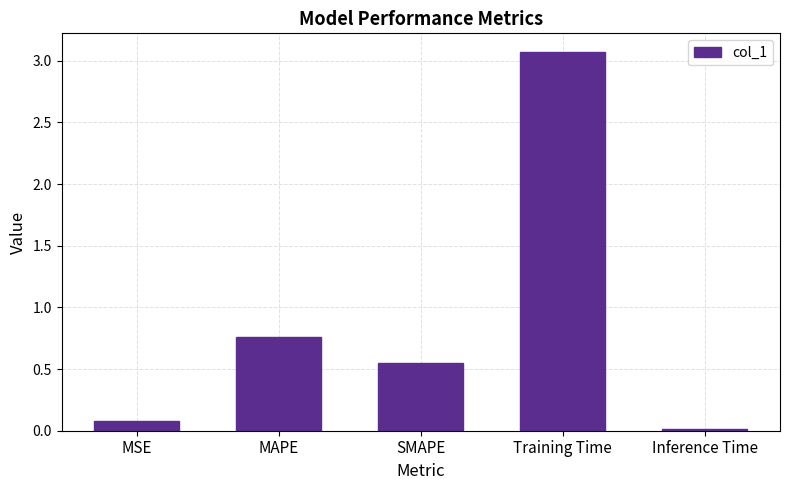

The value at Inference Time is 0.0. True or false?

True